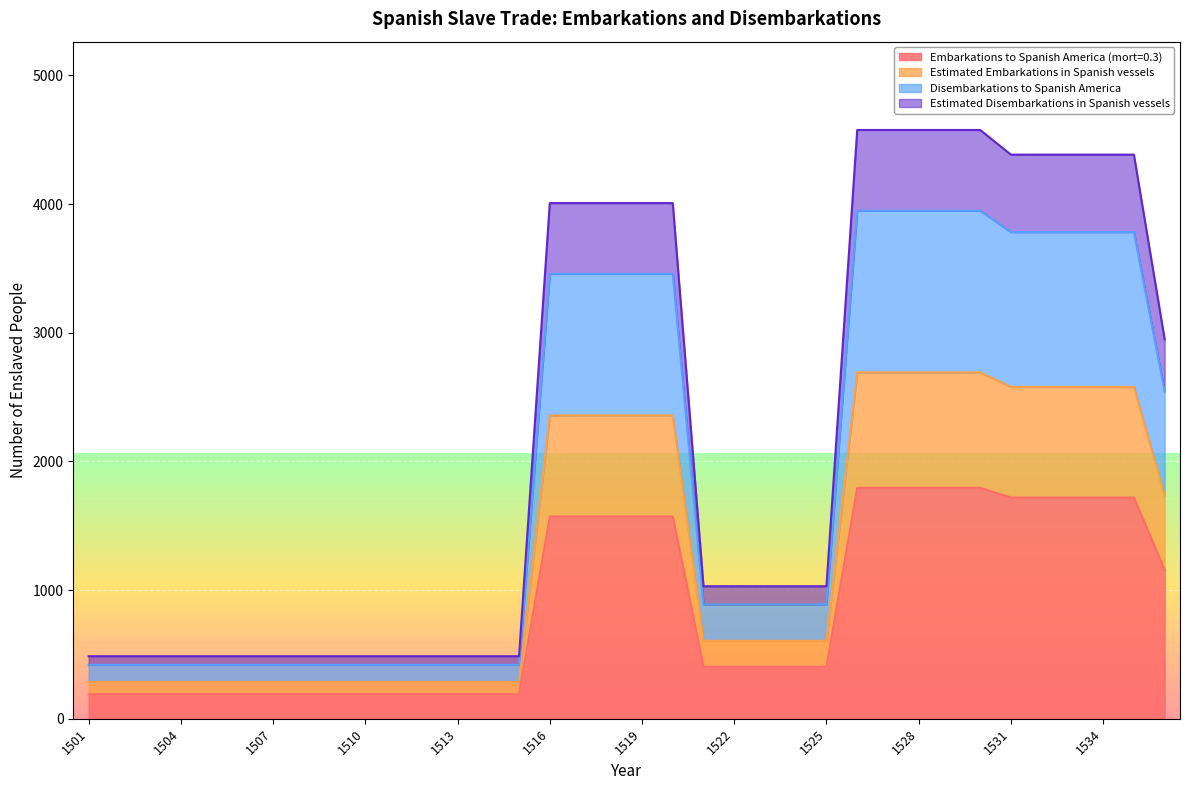

What is the lowest value of the Embarkations to Spanish America (mort=0.3) series?

190.5